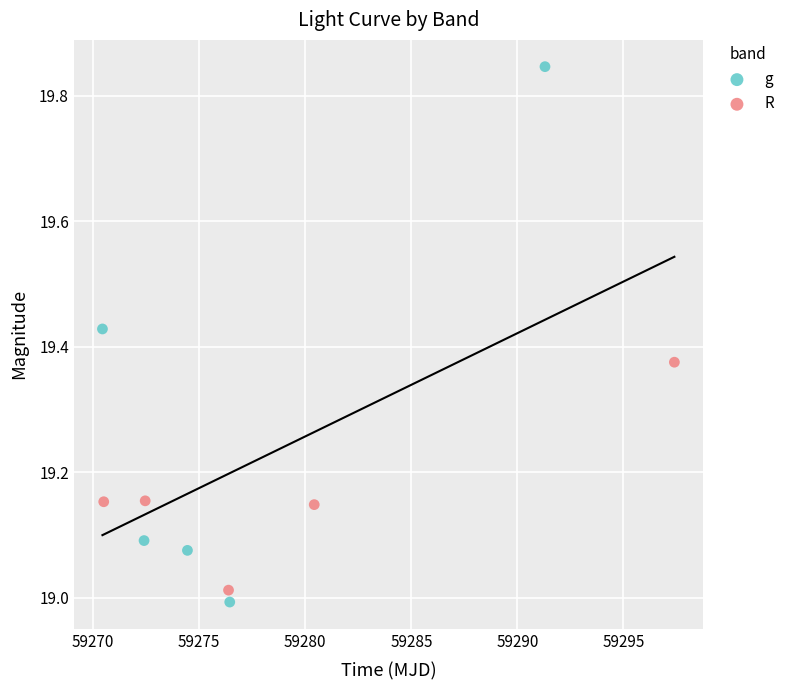

Which series has the largest Y range (max minus min)?

g